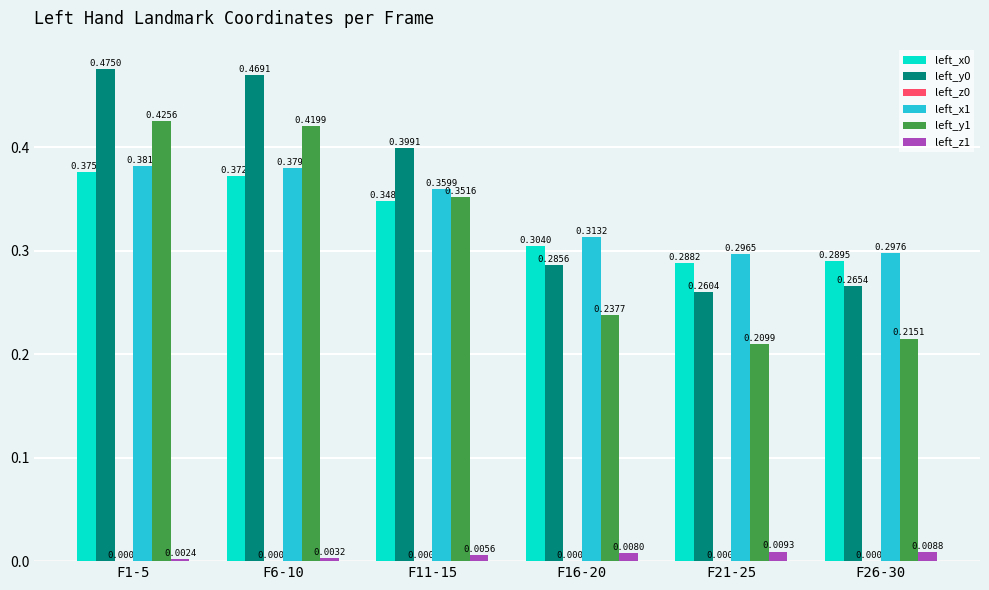

Is it true that left_y0 equals 0.2 at F1-5?

False